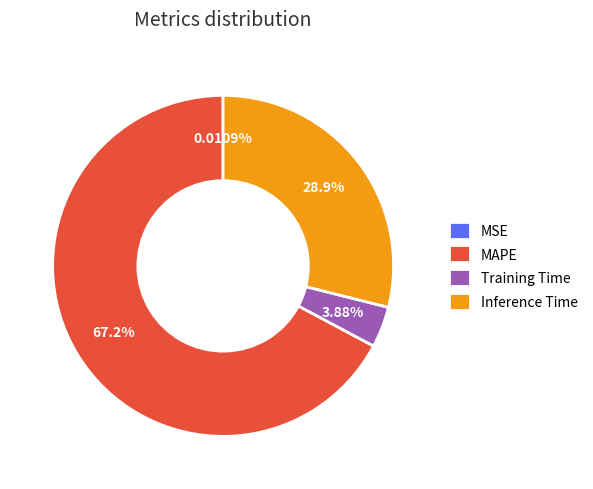

Which category has the biggest portion of the pie?

MAPE